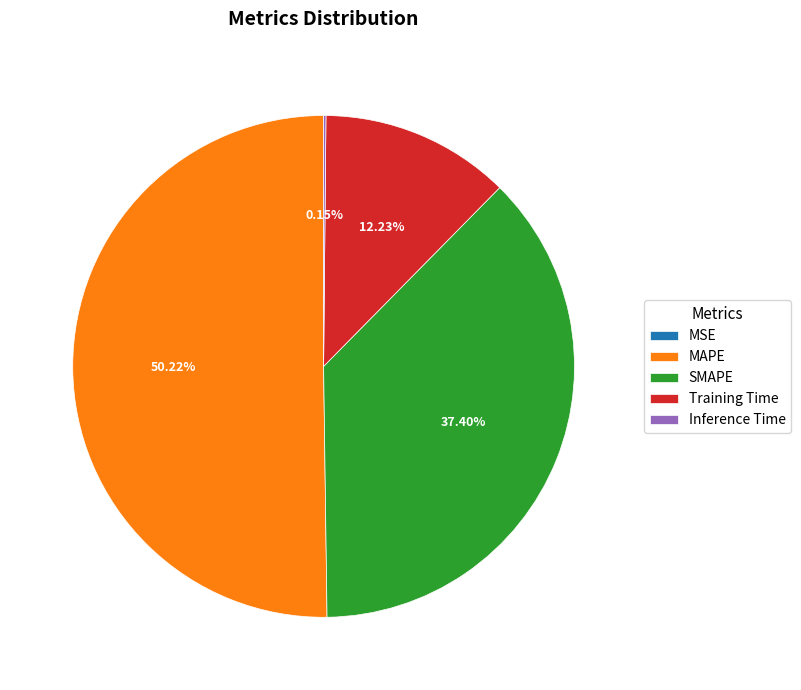

Which category has the biggest portion of the pie?

MAPE